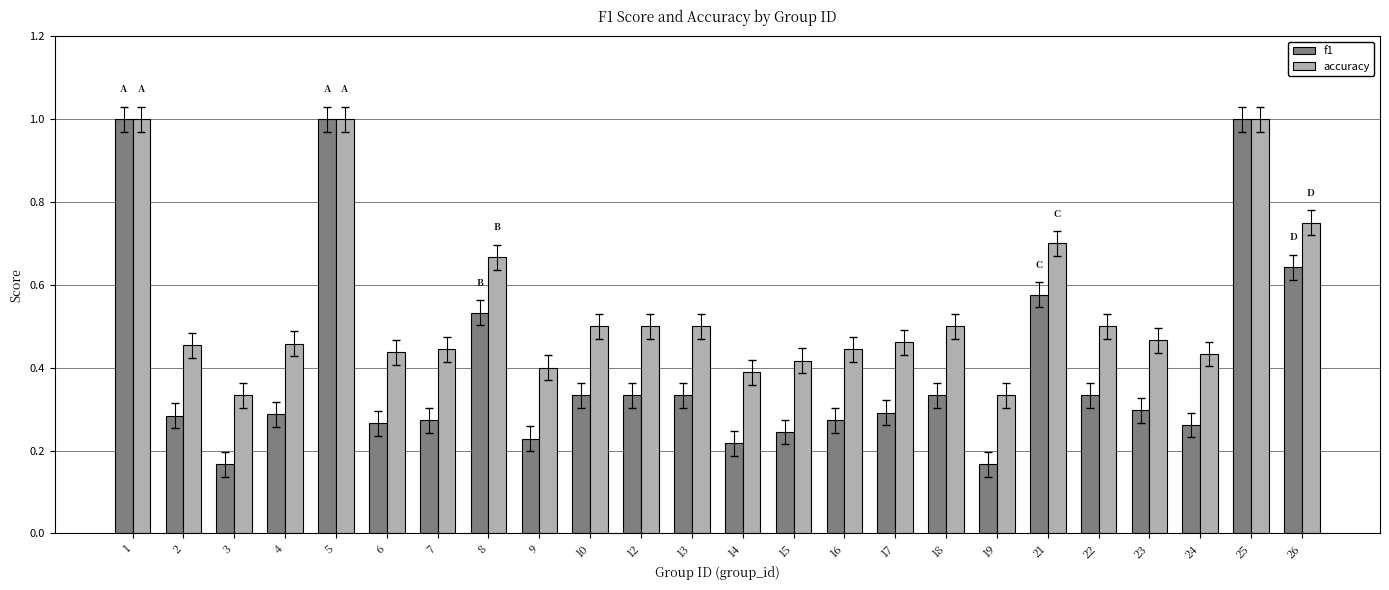

What are all the series names shown in the legend?

f1, accuracy